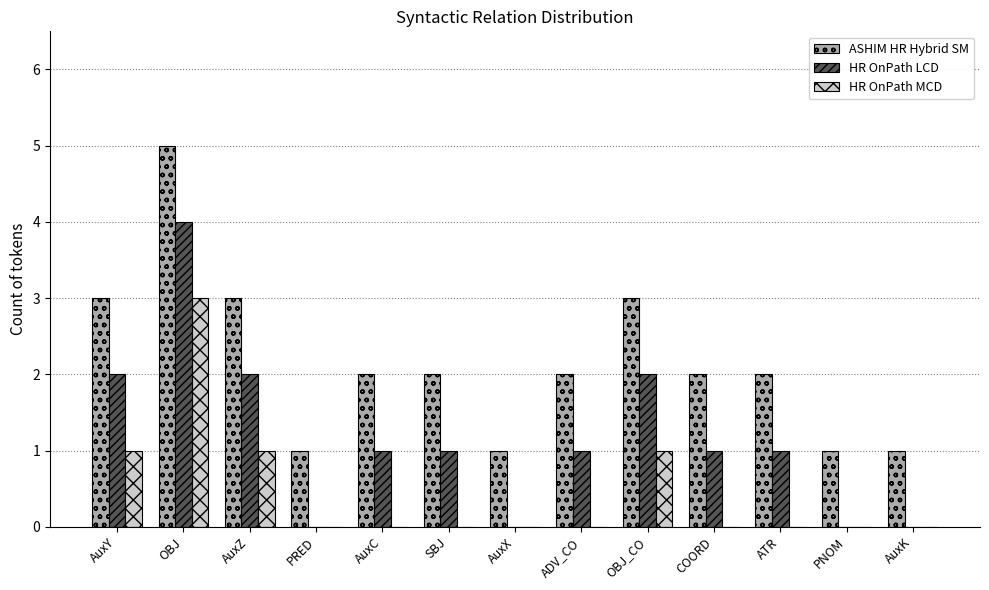

At which category is the sum across all series the highest?

OBJ